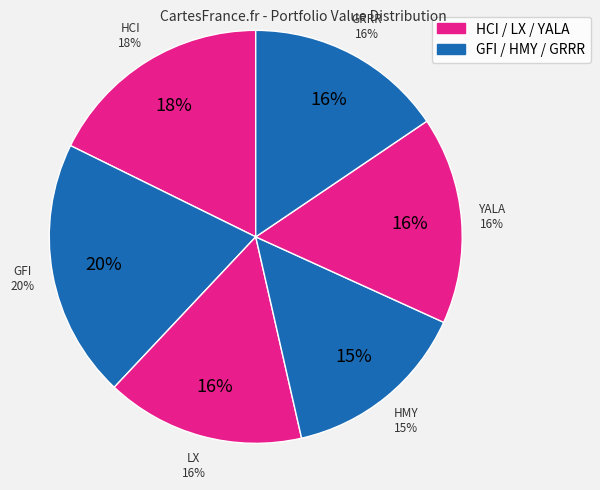

Is the sum of LX and GFI greater than half?

No